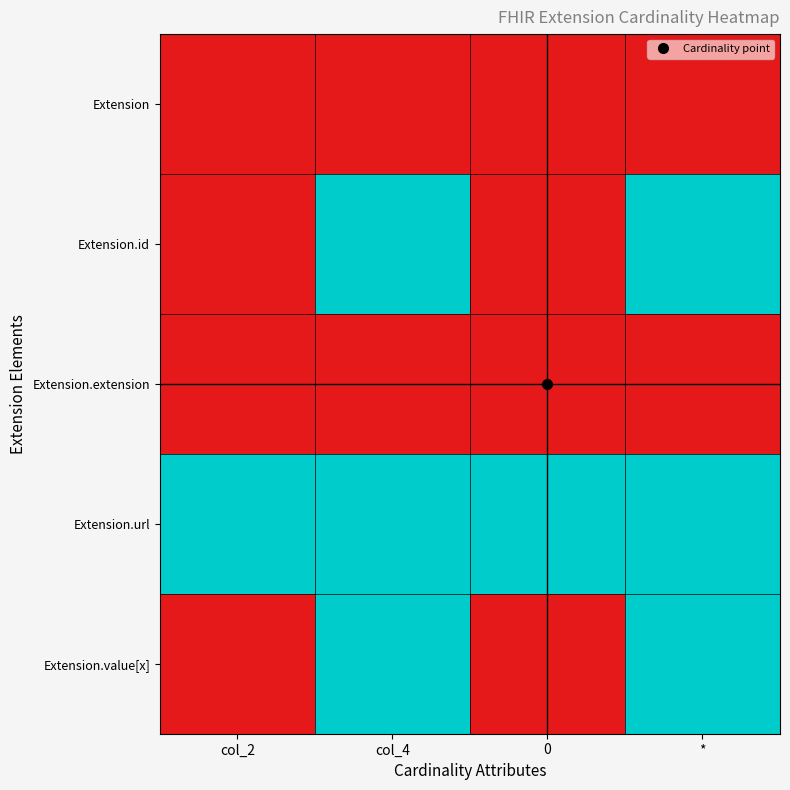

At which category is the sum across all series the highest?

col_4